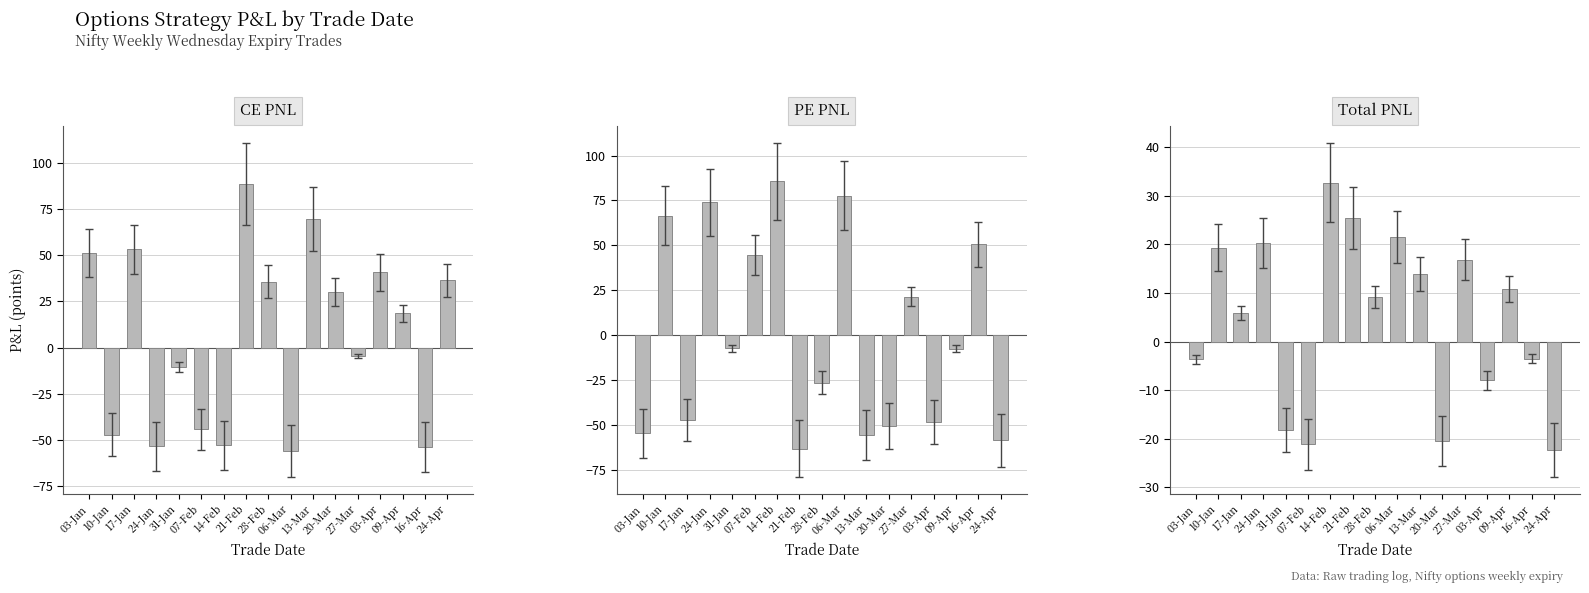

How many categories are shown in the chart?

17